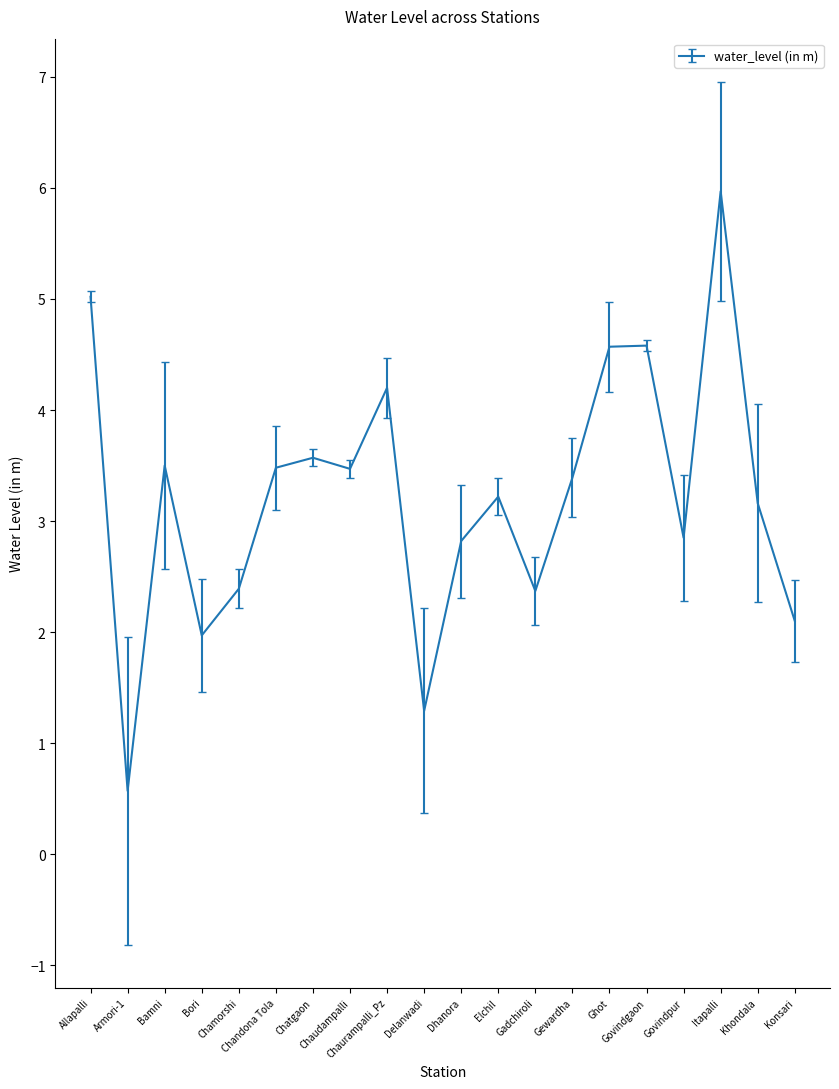

What is the difference between the maximum and minimum values?

5.4